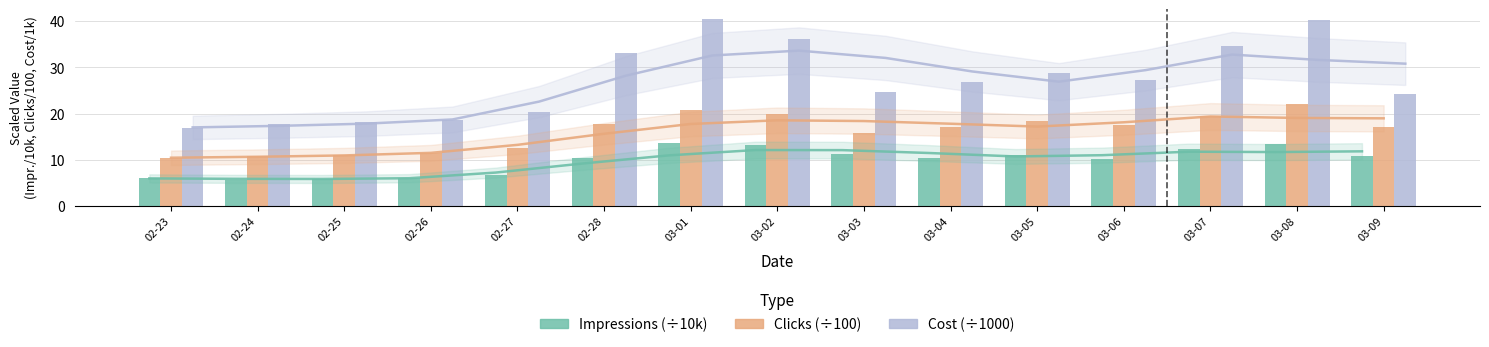

At which category is the sum across all series the highest?

03-08